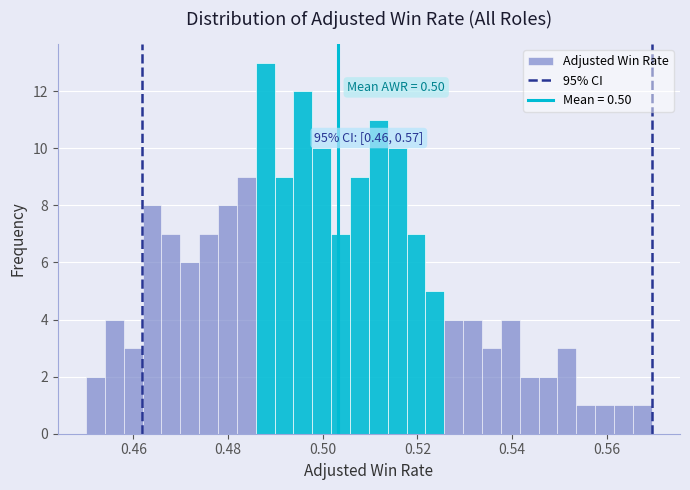

Around what value on the x-axis is the tallest bar? Give the approximate position of its centre, as read against the axis.

0.488